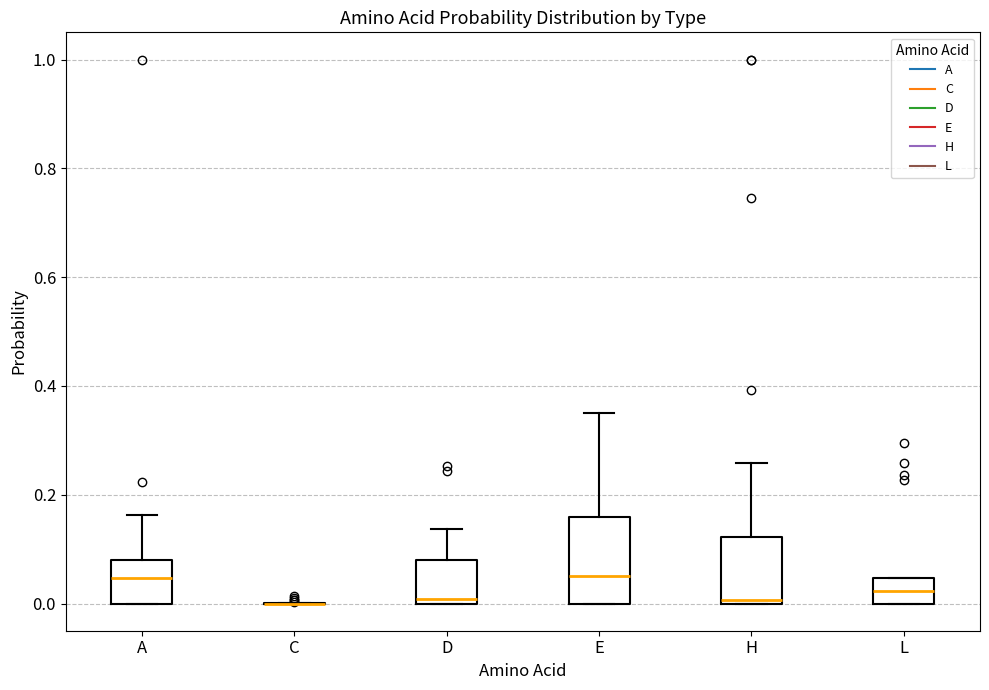

Which box is the tallest, from its lower edge to its upper edge?

E